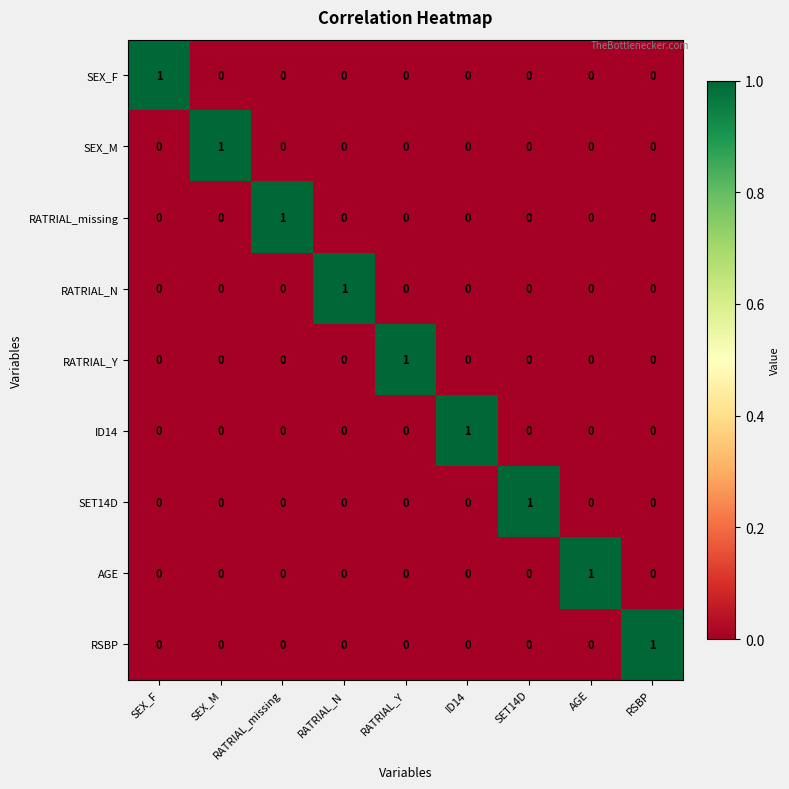

The value of SET14D at RATRIAL_Y is 0. True or false?

True